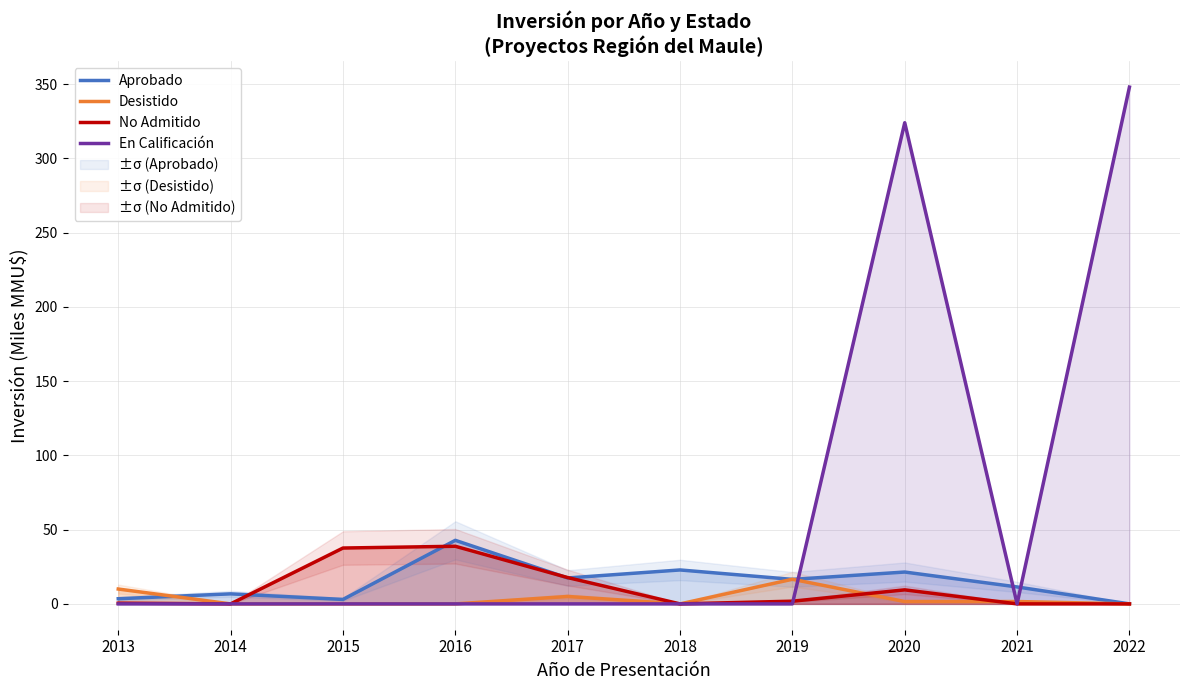

Where is the first local maximum for Aprobado?

2014